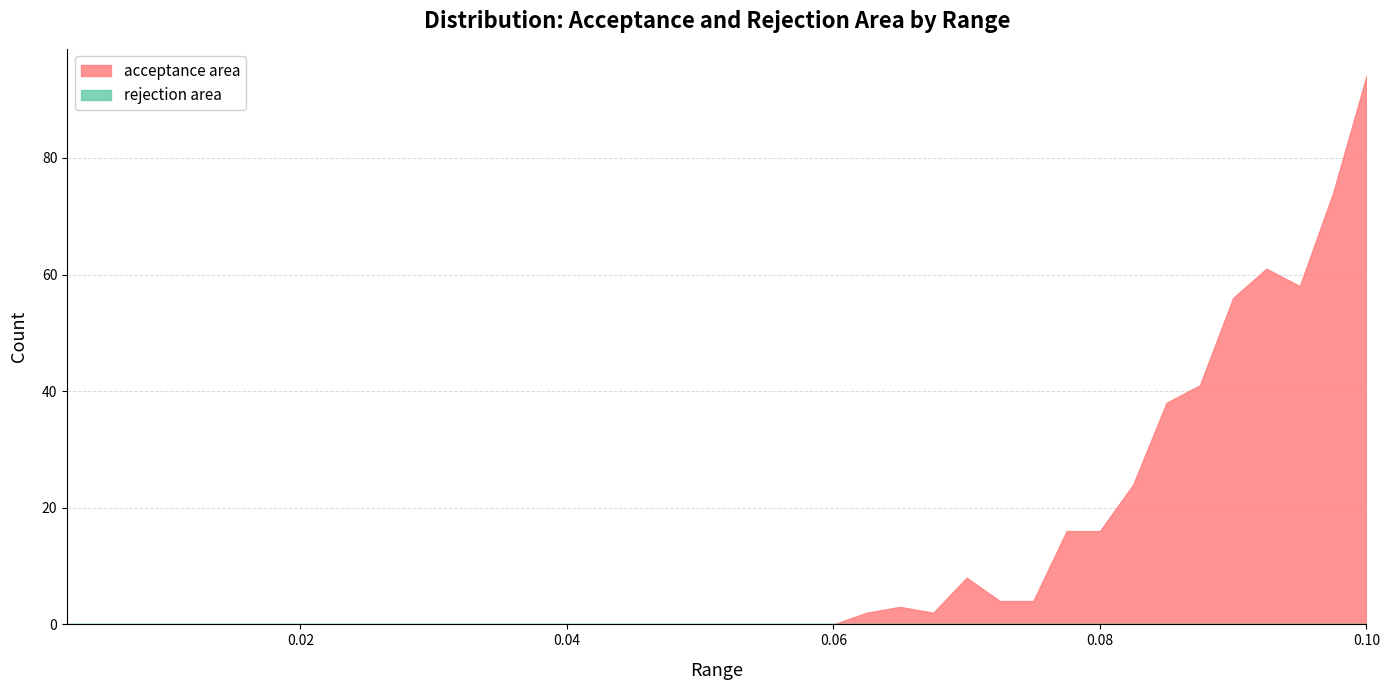

How many lines are shown in the chart?

2